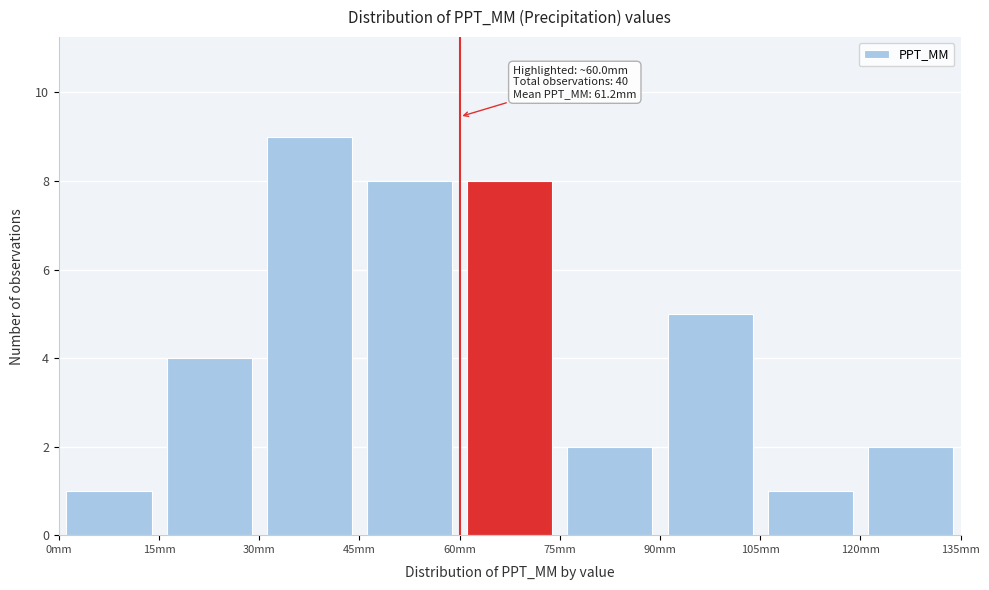

Over which range of the x-axis is the bar tallest?

30 to 45